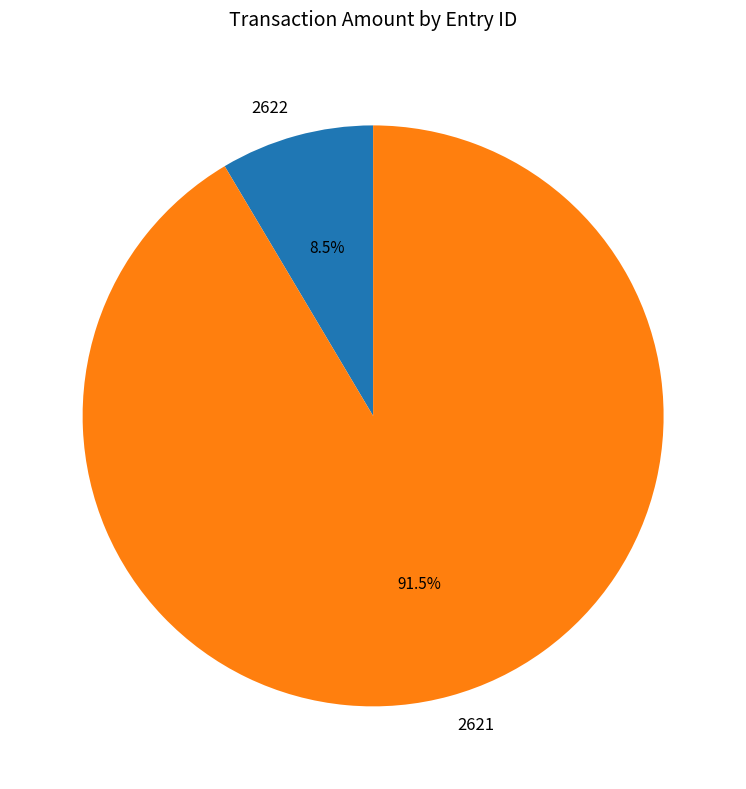

Is 2621 the majority of the pie?

Yes